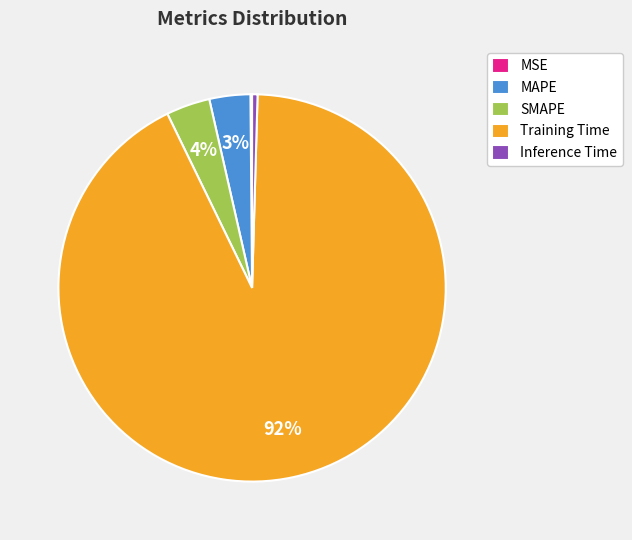

Which has a higher value, Training Time or SMAPE?

Training Time